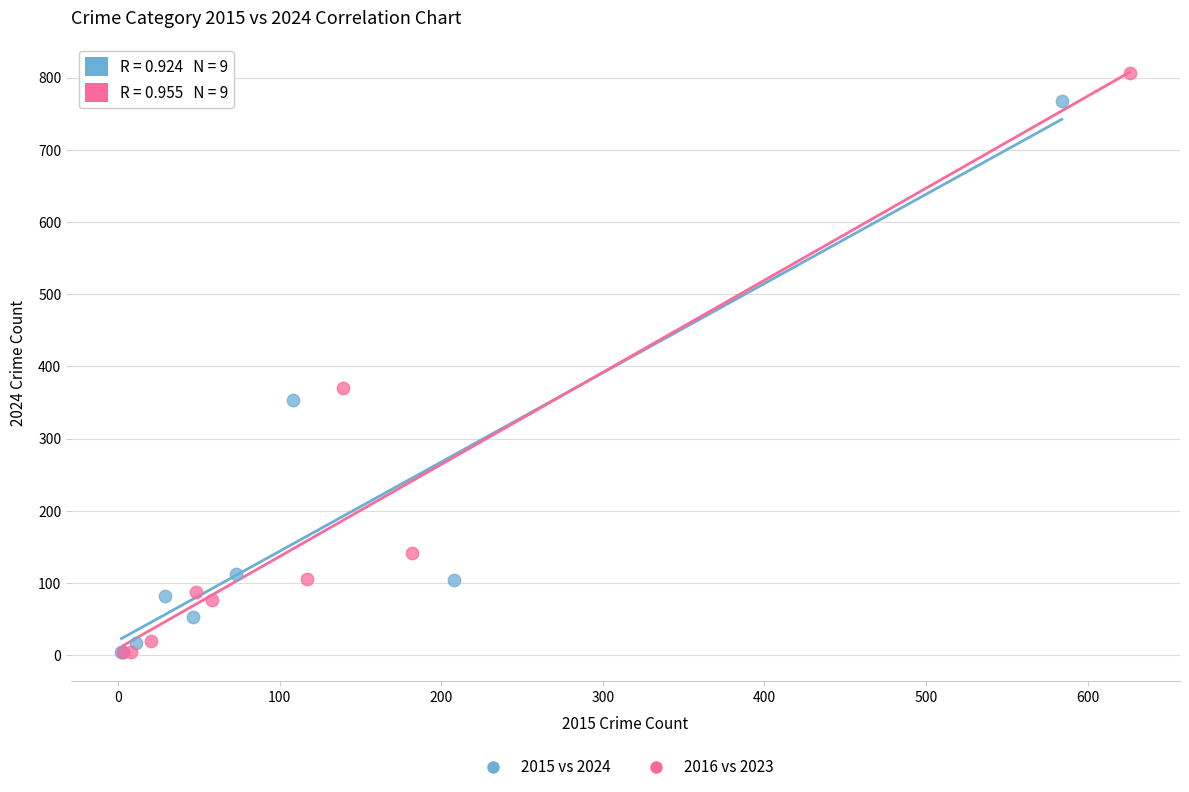

Which series has the widest spread of Y values?

2016 vs 2023